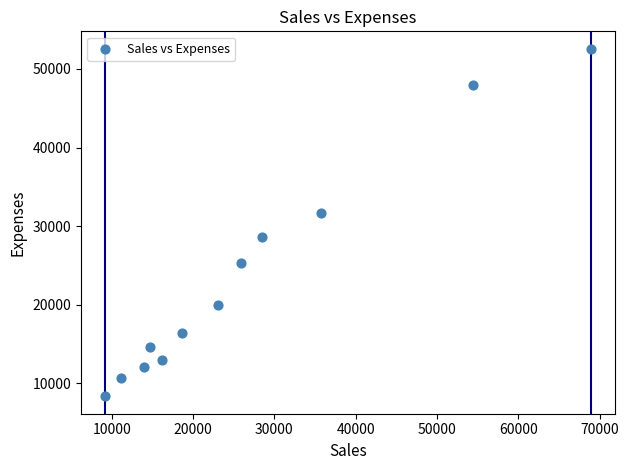

What Y value in the scatter plot is closest to 30460?

31687